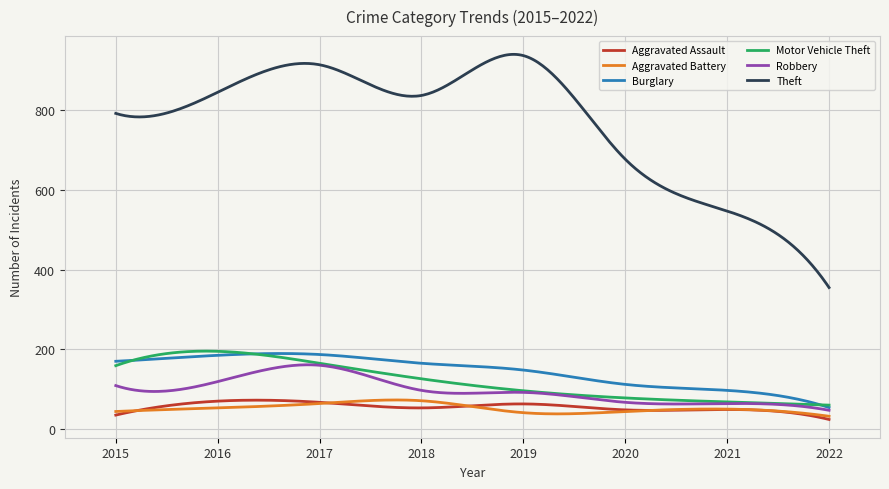

Which series has the widest spread of values?

Theft